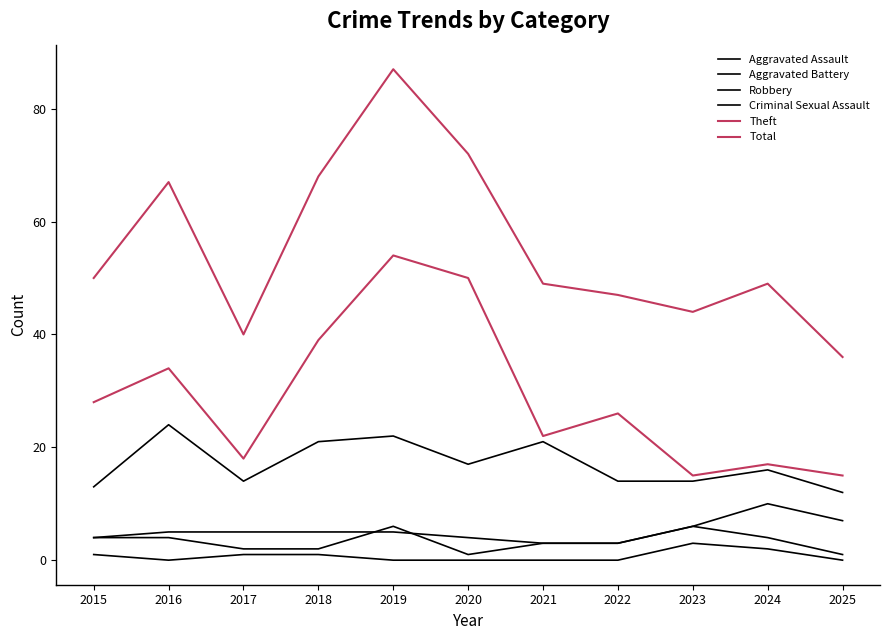

How many lines are shown in the chart?

6